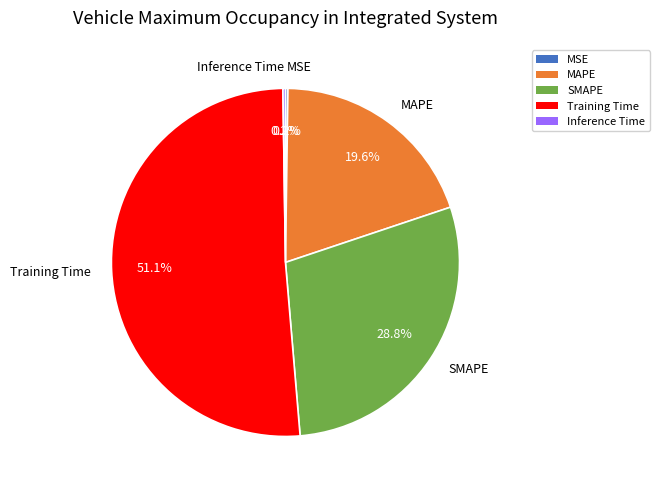

What is the largest slice in the pie chart?

Training Time